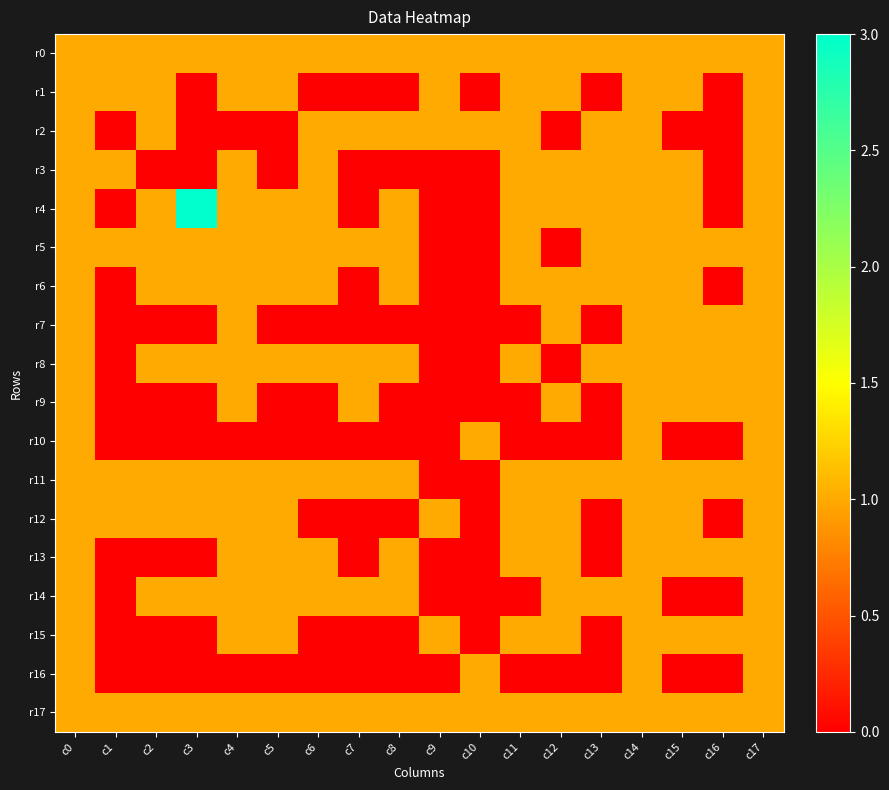

Reading left to right, what are all the values shown in this chart?

r0: c0=1	c1=1	c2=1	c3=1	c4=1	c5=1	c6=1	c7=1	c8=1	c9=1	c10=1	c11=1	c12=1	c13=1	c14=1	c15=1	c16=1	c17=1
r1: c0=1	c1=1	c2=1	c3=0	c4=1	c5=1	c6=0	c7=0	c8=0	c9=1	c10=0	c11=1	c12=1	c13=0	c14=1	c15=1	c16=0	c17=1
r2: c0=1	c1=0	c2=1	c3=0	c4=0	c5=0	c6=1	c7=1	c8=1	c9=1	c10=1	c11=1	c12=0	c13=1	c14=1	c15=0	c16=0	c17=1
r3: c0=1	c1=1	c2=0	c3=0	c4=1	c5=0	c6=1	c7=0	c8=0	c9=0	c10=0	c11=1	c12=1	c13=1	c14=1	c15=1	c16=0	c17=1
r4: c0=1	c1=0	c2=1	c3=3	c4=1	c5=1	c6=1	c7=0	c8=1	c9=0	c10=0	c11=1	c12=1	c13=1	c14=1	c15=1	c16=0	c17=1
r5: c0=1	c1=1	c2=1	c3=1	c4=1	c5=1	c6=1	c7=1	c8=1	c9=0	c10=0	c11=1	c12=0	c13=1	c14=1	c15=1	c16=1	c17=1
r6: c0=1	c1=0	c2=1	c3=1	c4=1	c5=1	c6=1	c7=0	c8=1	c9=0	c10=0	c11=1	c12=1	c13=1	c14=1	c15=1	c16=0	c17=1
r7: c0=1	c1=0	c2=0	c3=0	c4=1	c5=0	c6=0	c7=0	c8=0	c9=0	c10=0	c11=0	c12=1	c13=0	c14=1	c15=1	c16=1	c17=1
r8: c0=1	c1=0	c2=1	c3=1	c4=1	c5=1	c6=1	c7=1	c8=1	c9=0	c10=0	c11=1	c12=0	c13=1	c14=1	c15=1	c16=1	c17=1
r9: c0=1	c1=0	c2=0	c3=0	c4=1	c5=0	c6=0	c7=1	c8=0	c9=0	c10=0	c11=0	c12=1	c13=0	c14=1	c15=1	c16=1	c17=1
r10: c0=1	c1=0	c2=0	c3=0	c4=0	c5=0	c6=0	c7=0	c8=0	c9=0	c10=1	c11=0	c12=0	c13=0	c14=1	c15=0	c16=0	c17=1
r11: c0=1	c1=1	c2=1	c3=1	c4=1	c5=1	c6=1	c7=1	c8=1	c9=0	c10=0	c11=1	c12=1	c13=1	c14=1	c15=1	c16=1	c17=1
r12: c0=1	c1=1	c2=1	c3=1	c4=1	c5=1	c6=0	c7=0	c8=0	c9=1	c10=0	c11=1	c12=1	c13=0	c14=1	c15=1	c16=0	c17=1
r13: c0=1	c1=0	c2=0	c3=0	c4=1	c5=1	c6=1	c7=0	c8=1	c9=0	c10=0	c11=1	c12=1	c13=0	c14=1	c15=1	c16=1	c17=1
r14: c0=1	c1=0	c2=1	c3=1	c4=1	c5=1	c6=1	c7=1	c8=1	c9=0	c10=0	c11=0	c12=1	c13=1	c14=1	c15=0	c16=0	c17=1
r15: c0=1	c1=0	c2=0	c3=0	c4=1	c5=1	c6=0	c7=0	c8=0	c9=1	c10=0	c11=1	c12=1	c13=0	c14=1	c15=1	c16=1	c17=1
r16: c0=1	c1=0	c2=0	c3=0	c4=0	c5=0	c6=0	c7=0	c8=0	c9=0	c10=1	c11=0	c12=0	c13=0	c14=1	c15=0	c16=0	c17=1
r17: c0=1	c1=1	c2=1	c3=1	c4=1	c5=1	c6=1	c7=1	c8=1	c9=1	c10=1	c11=1	c12=1	c13=1	c14=1	c15=1	c16=1	c17=1